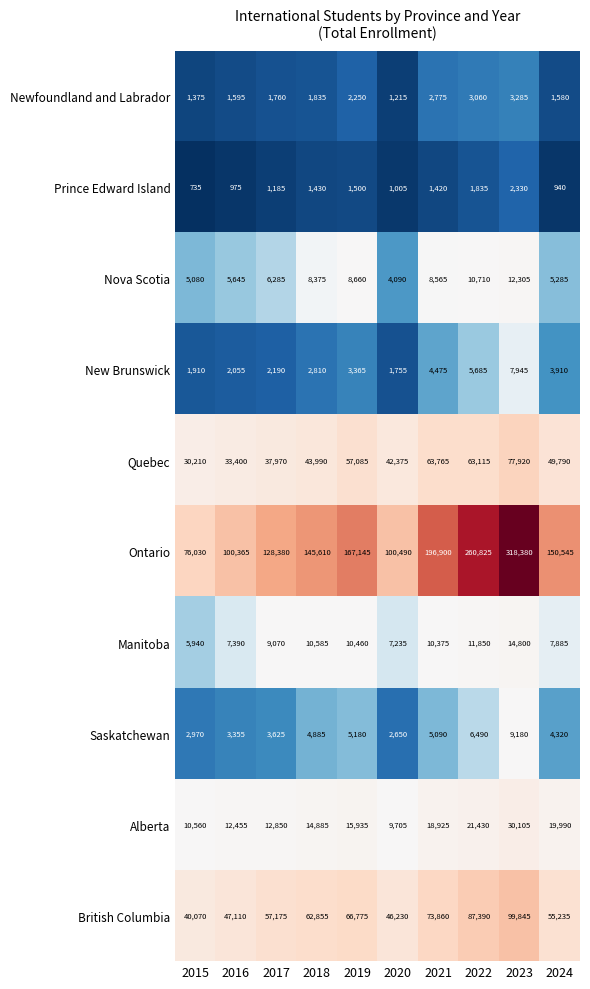

Is it true that Nova Scotia equals 6285 at 2017?

True